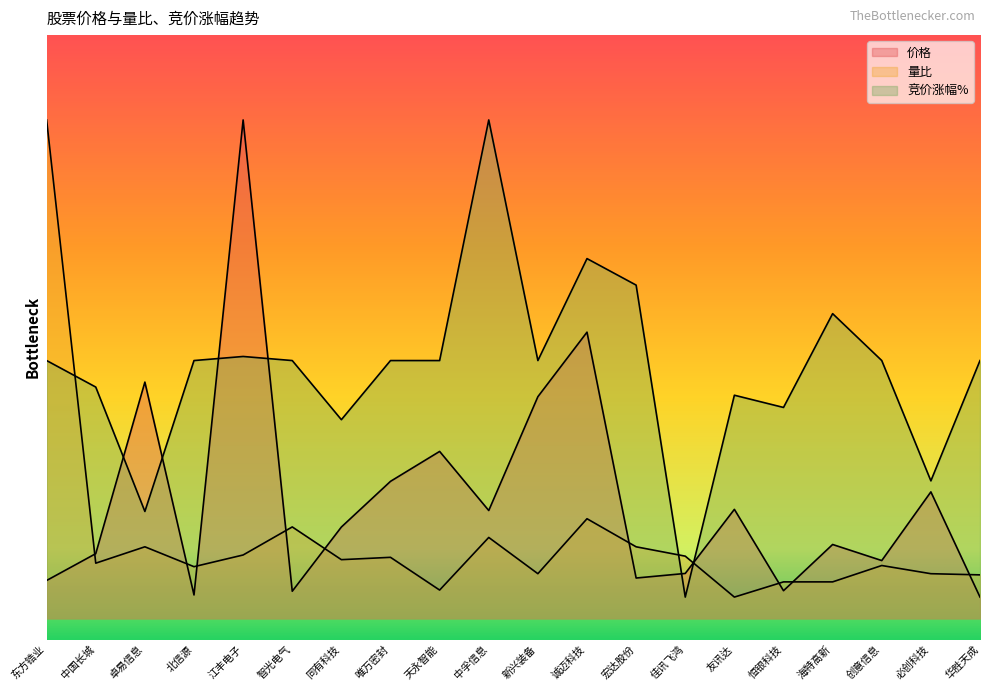

What is the label of the 3rd point from the right?

创意信息